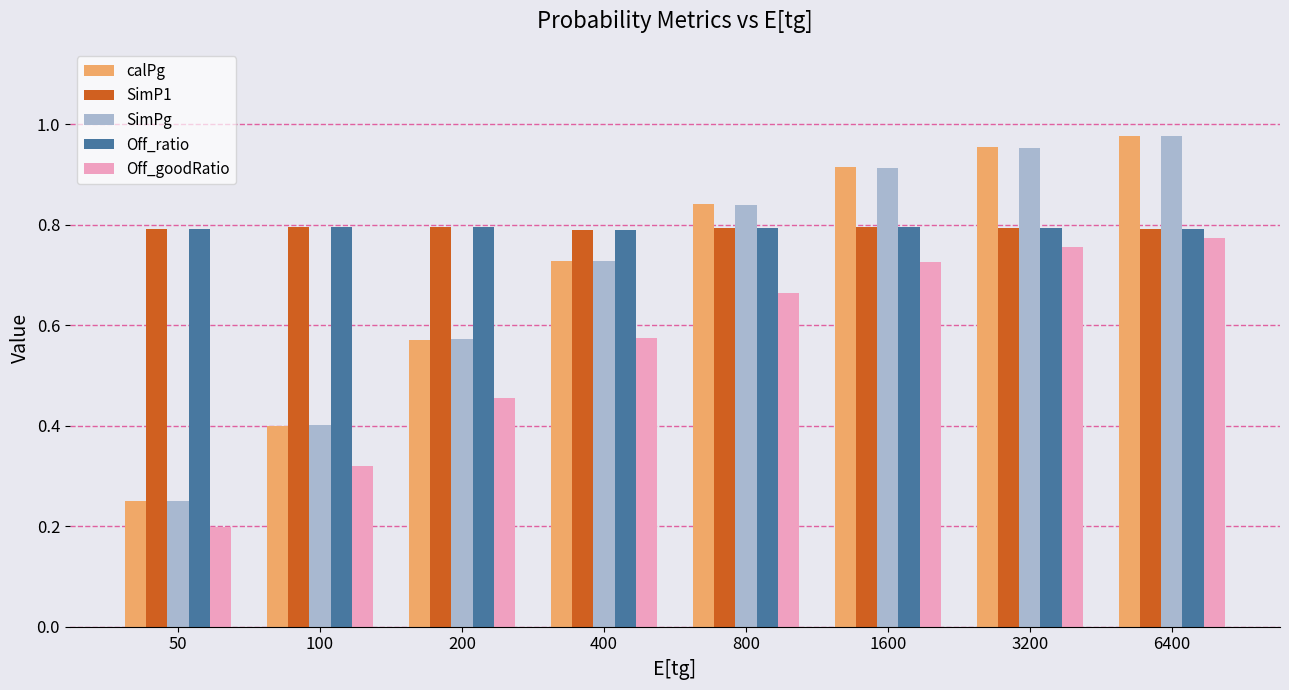

The Off_ratio series shows 0.8 at 100. True or false?

True